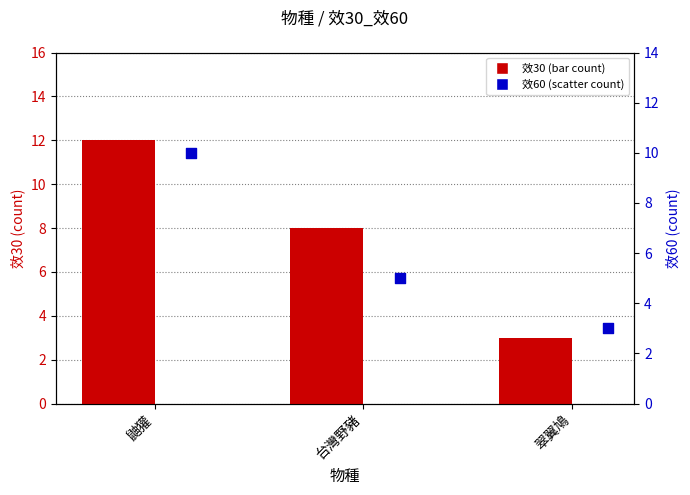

What is the total value across all series at 鼬獾?

22